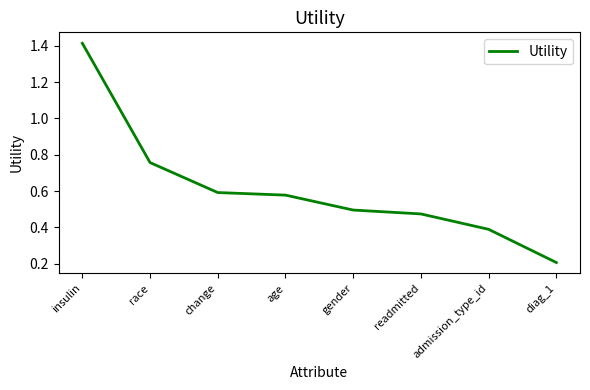

The value at gender is 0.5. True or false?

True